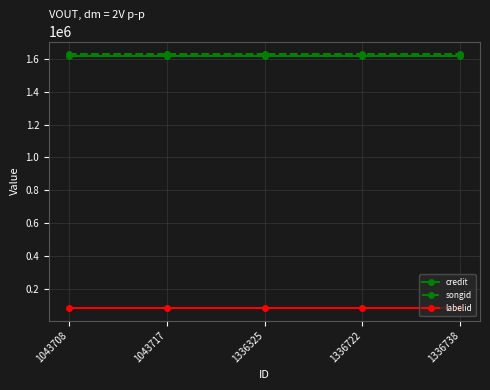

What is the greatest value displayed?

1629333